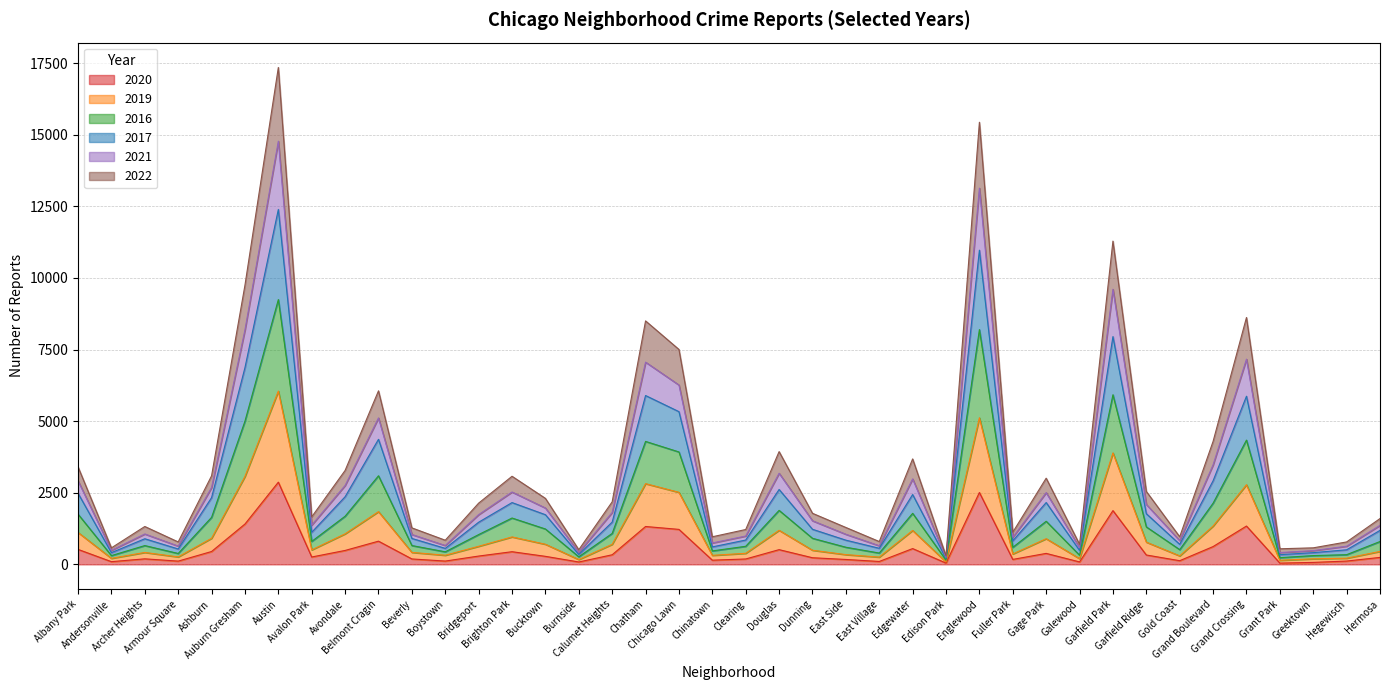

Does the chart have visible grid lines?

Yes